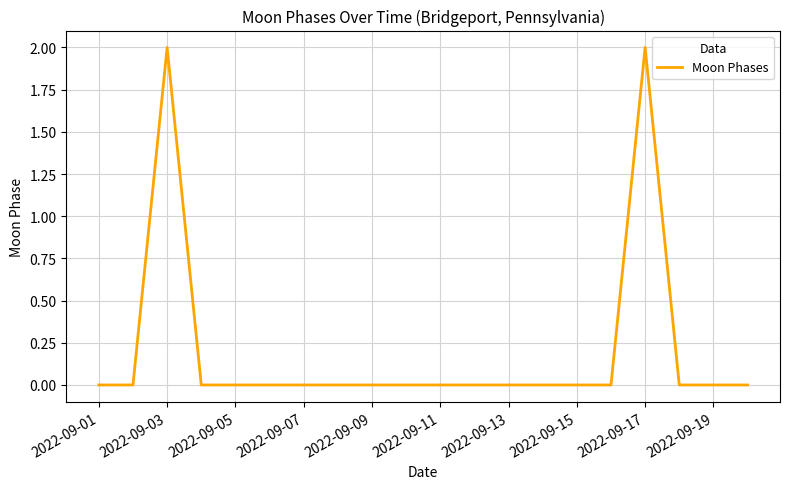

How many lines are shown in the chart?

1